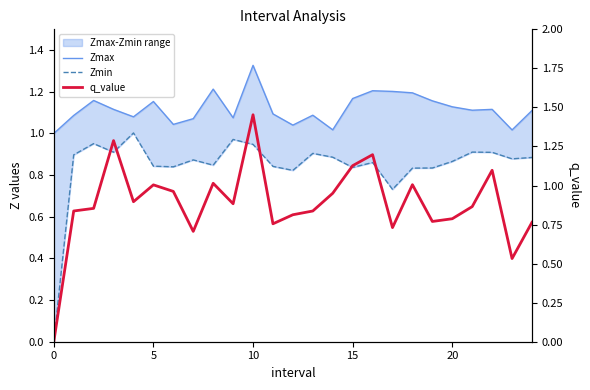

What is the minimum value for Zmax?

1.0